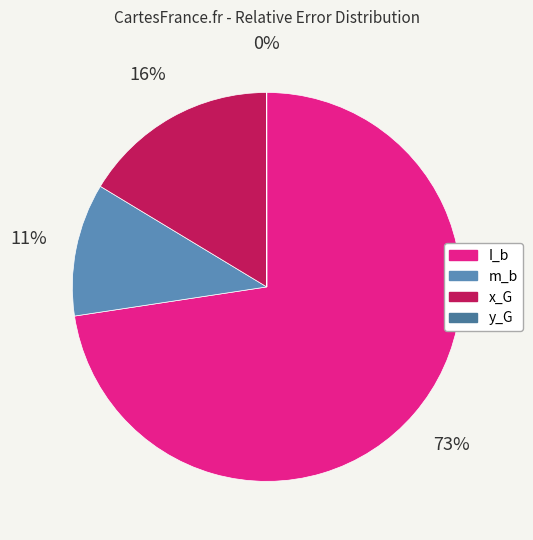

What percentage is the x_G slice, to the nearest percent?

16%